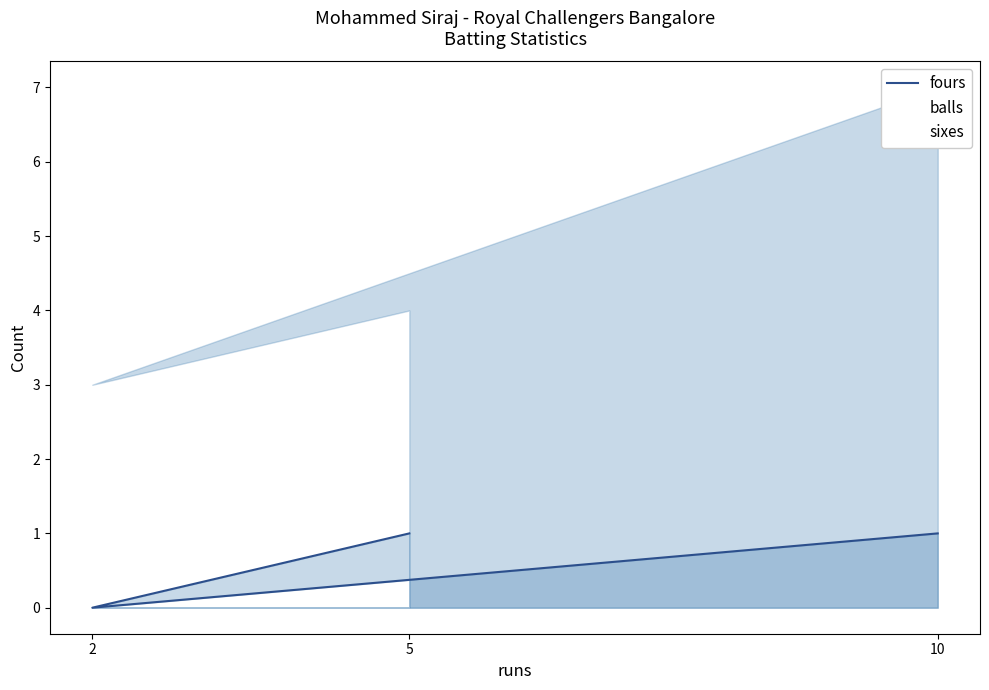

What is the change in value from 10 to 2?

-1